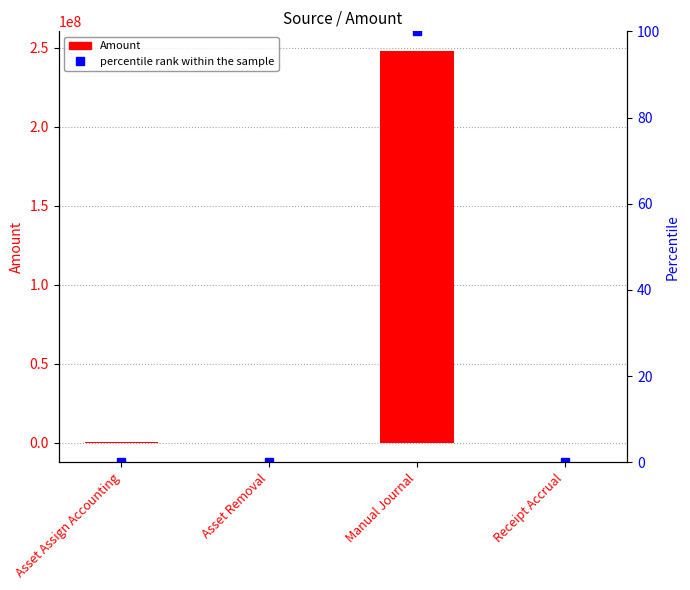

What is the label of the 1st bar from the right?

Receipt Accrual